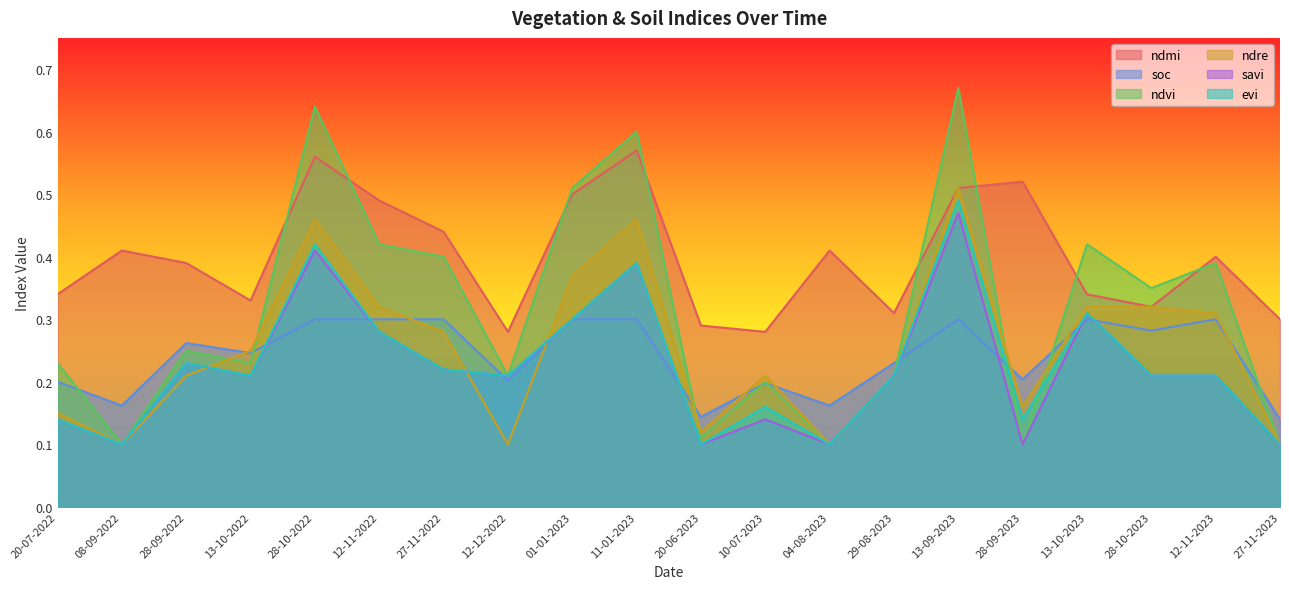

True or false: soc and ndmi intersect in this chart.

False